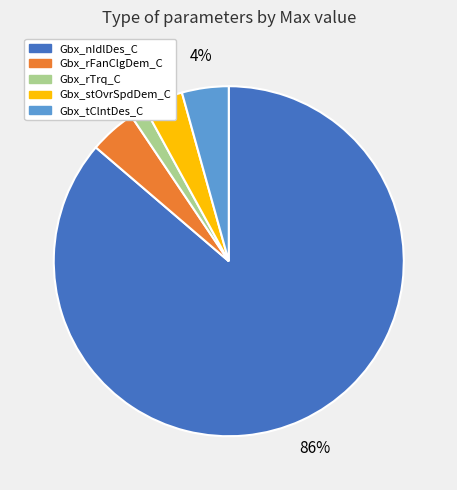

Which slice is the smallest?

Gbx_rTrq_C